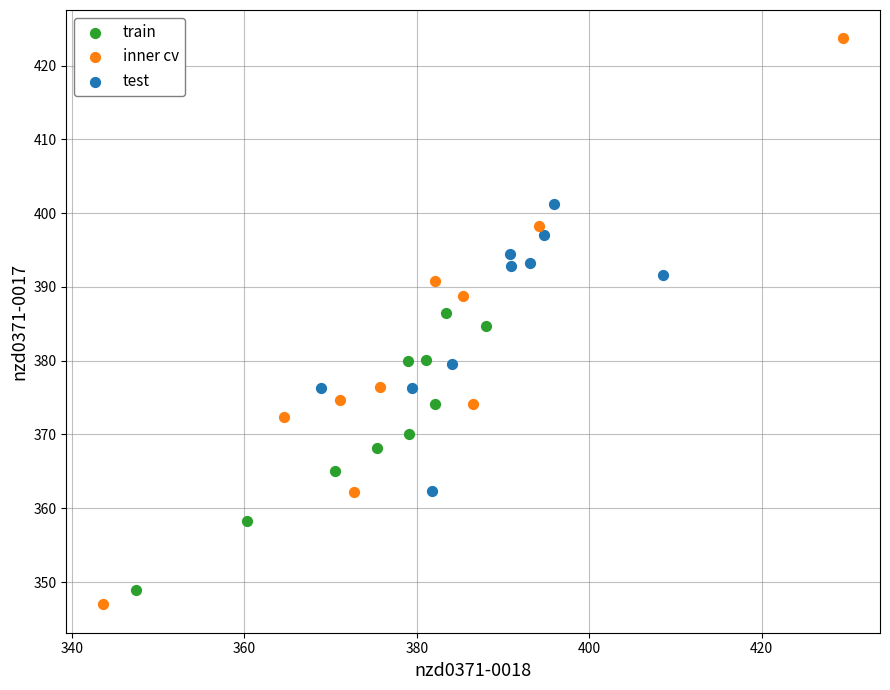

Which series reaches the minimum Y coordinate?

inner cv